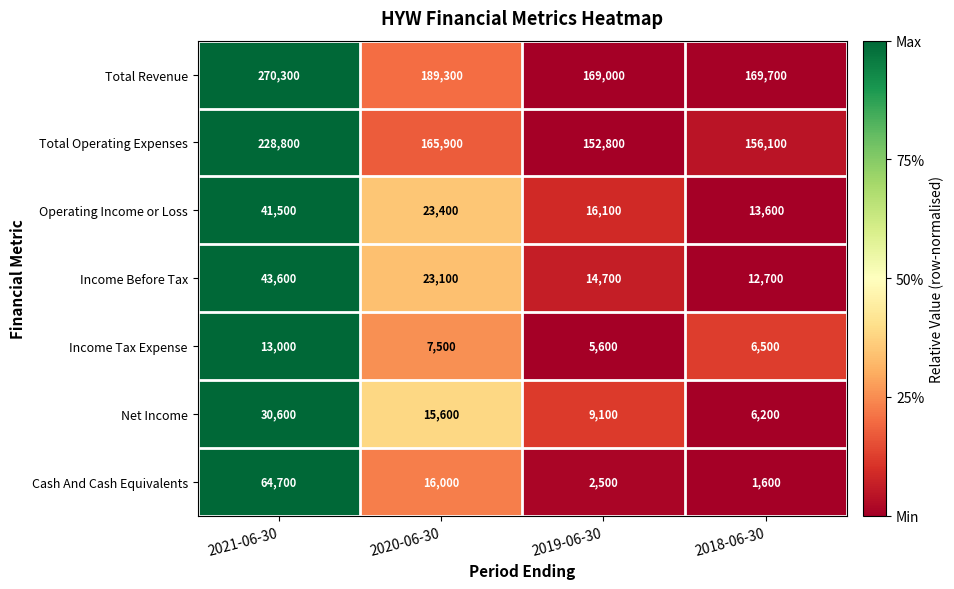

Rank the categories by Net Income value from lowest to highest.

2018-06-30, 2019-06-30, 2020-06-30, 2021-06-30